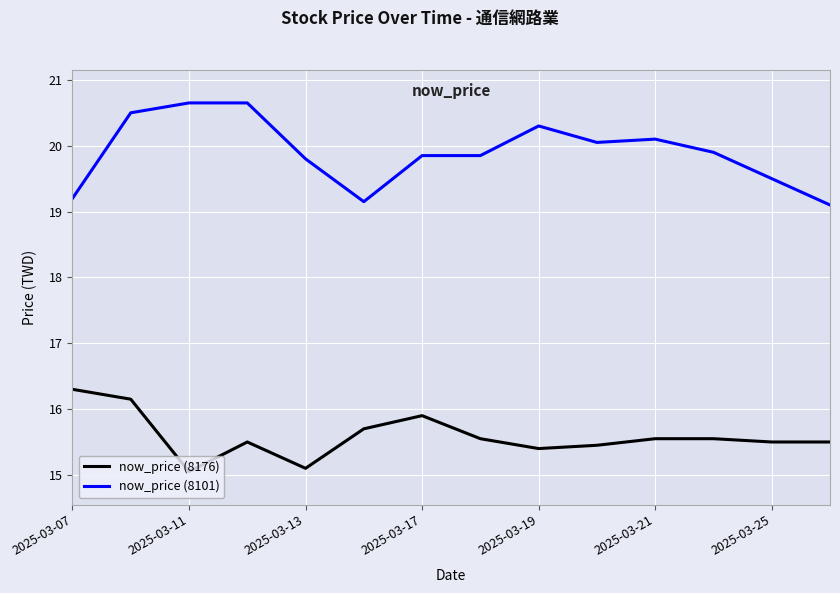

True or false: now_price (8176) and now_price (8101) intersect in this chart.

False